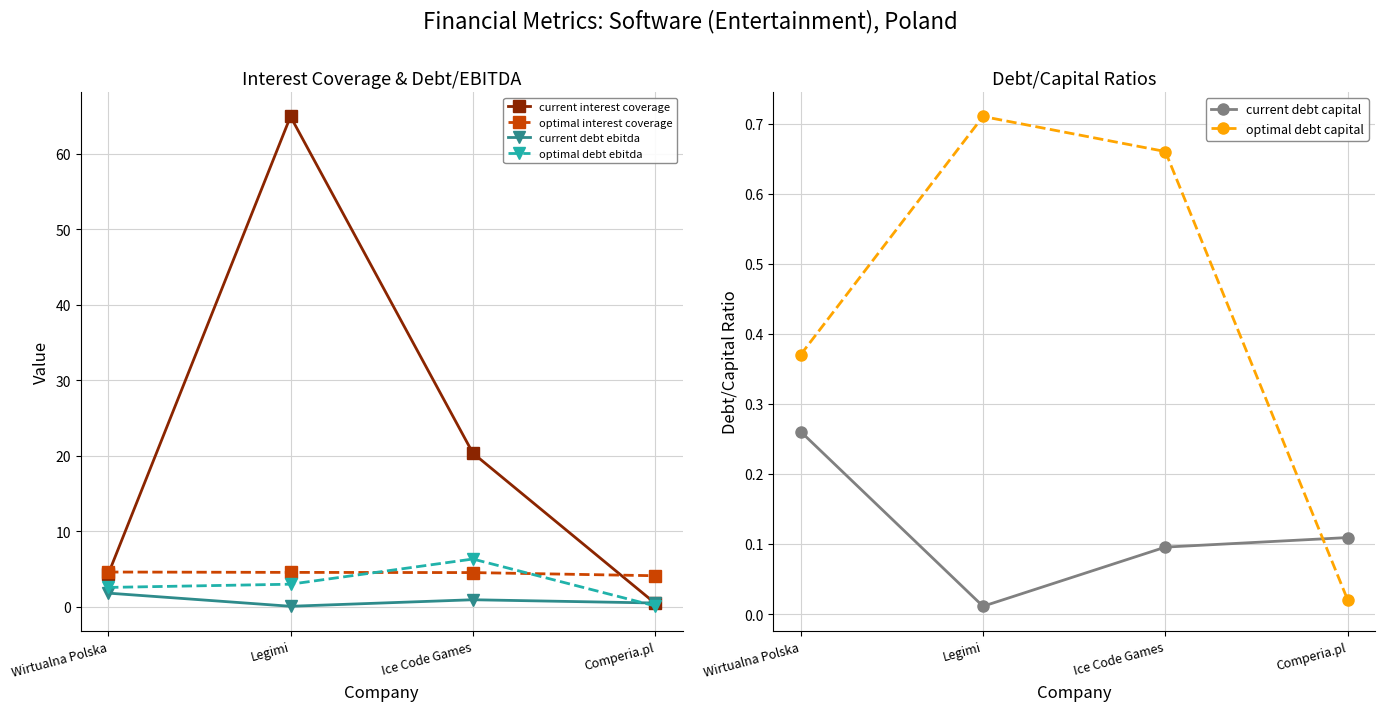

What is the value of the optimal interest coverage point at the 3rd from the left?

4.5